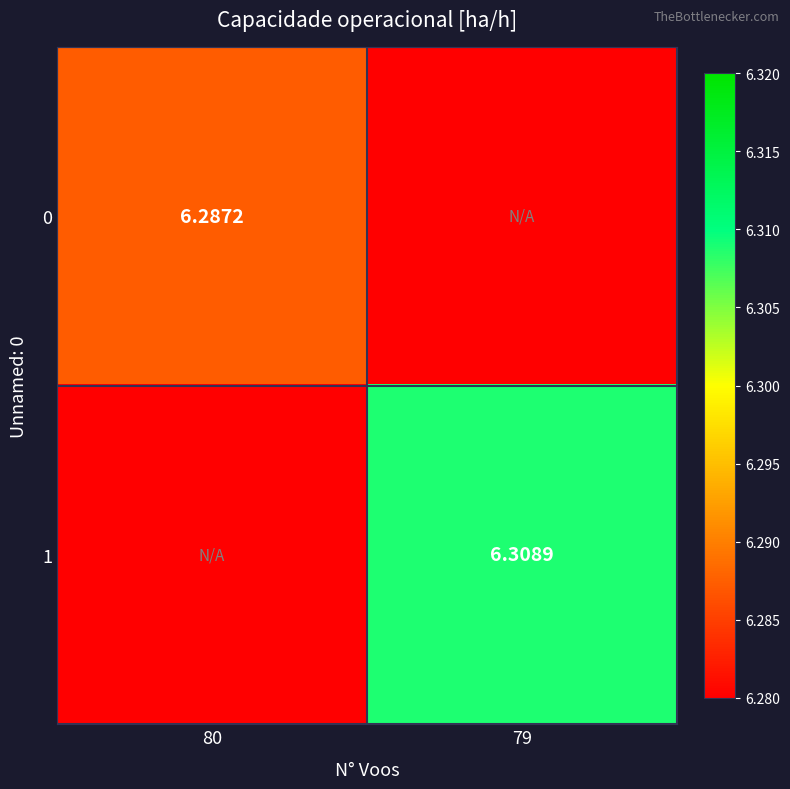

Rank the series by their average value, from lowest to highest.

0, 1